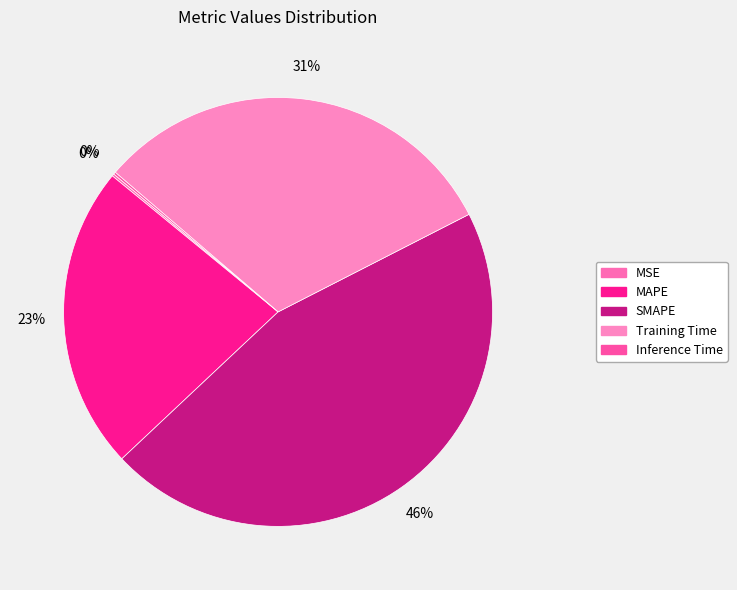

What is the change in value from MSE to MAPE?

+1.0